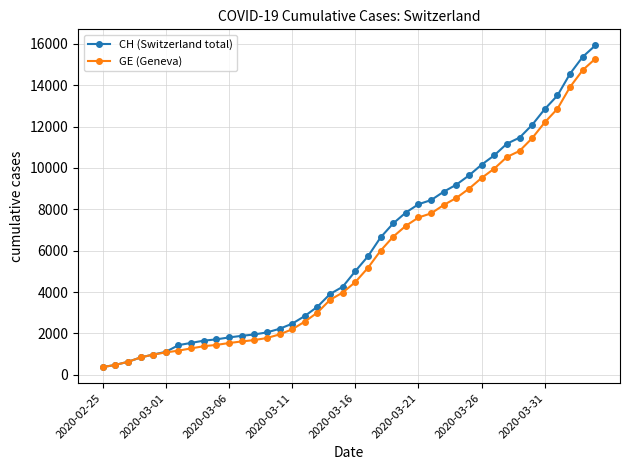

Does the chart display data point markers on the line(s)?

Yes